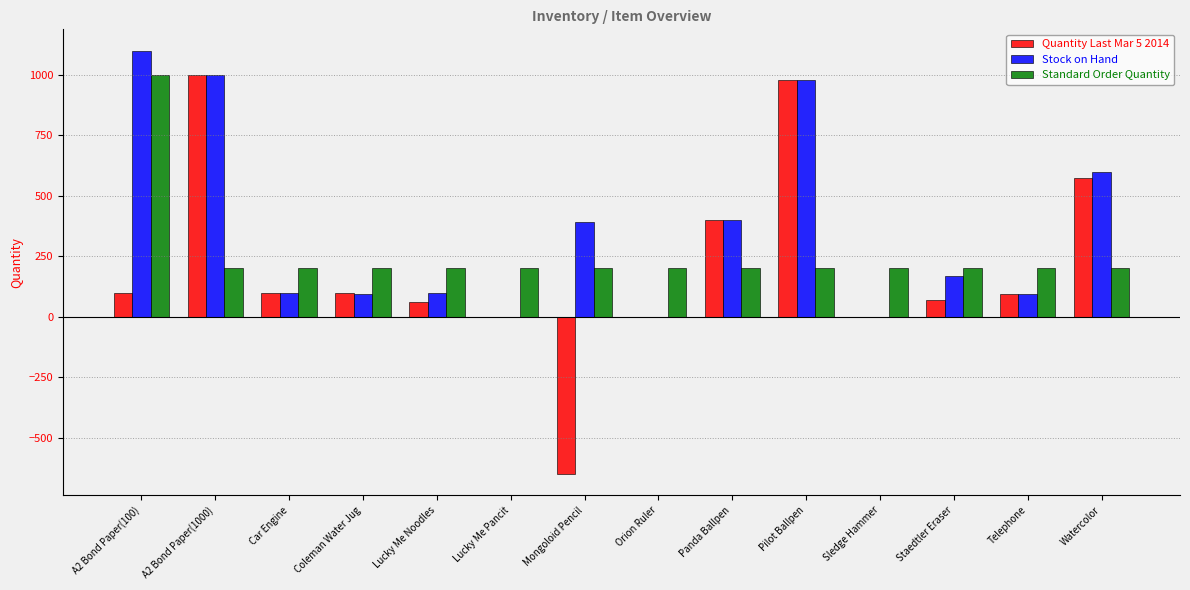

Which series has the largest total across all categories?

Stock on Hand